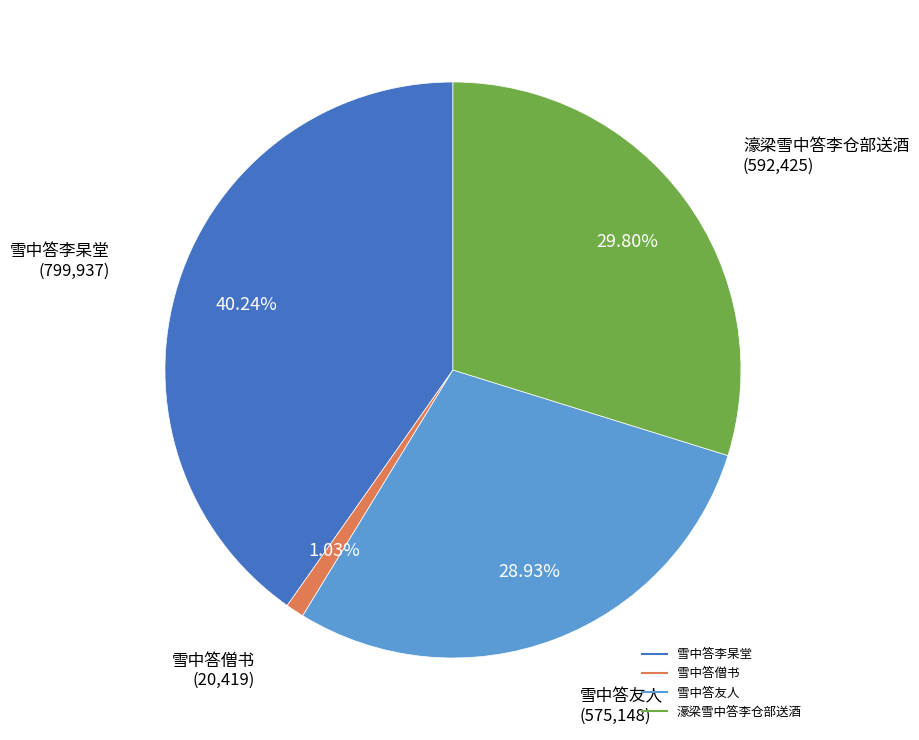

What portion of the pie excludes 雪中答友人?

71.1%